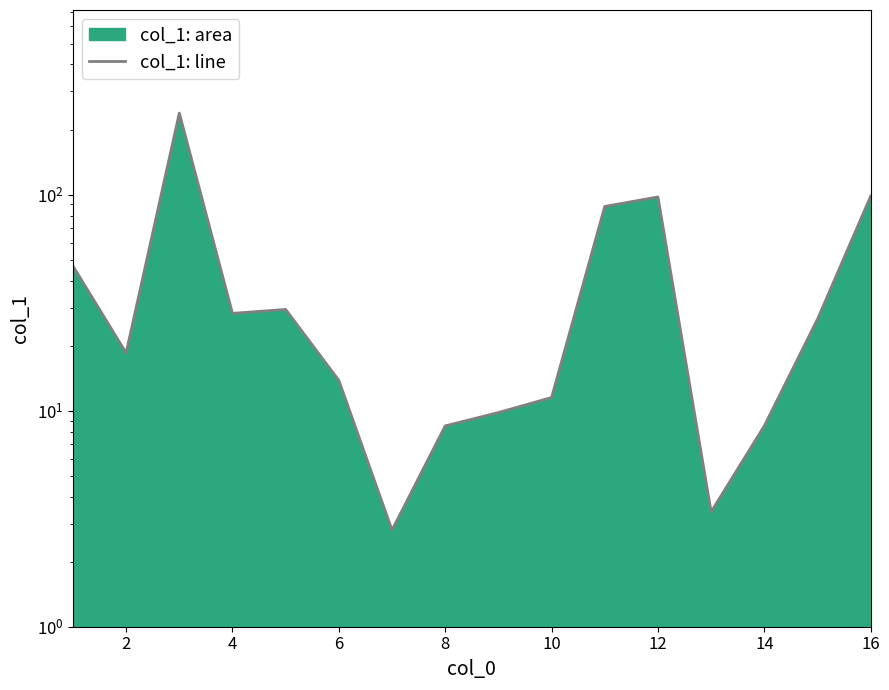

Does the chart have visible grid lines?

No